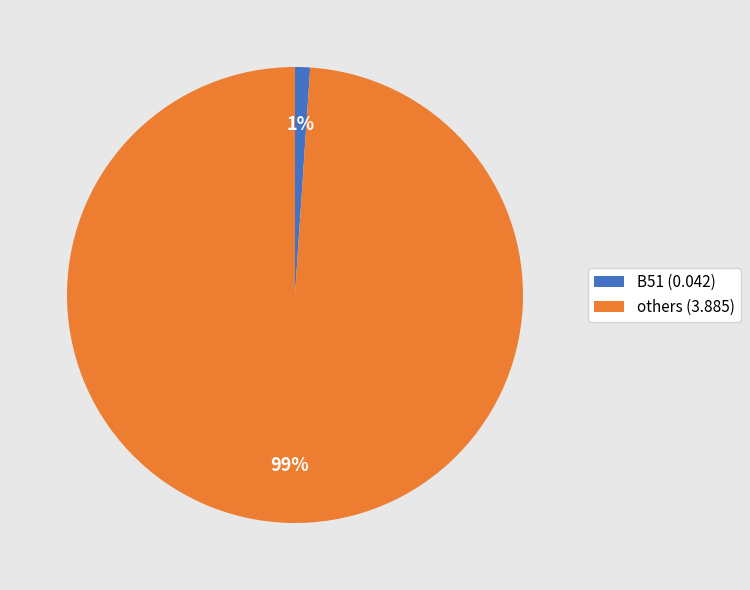

The others (3.885) slice represents 86% of the pie. True or false?

False